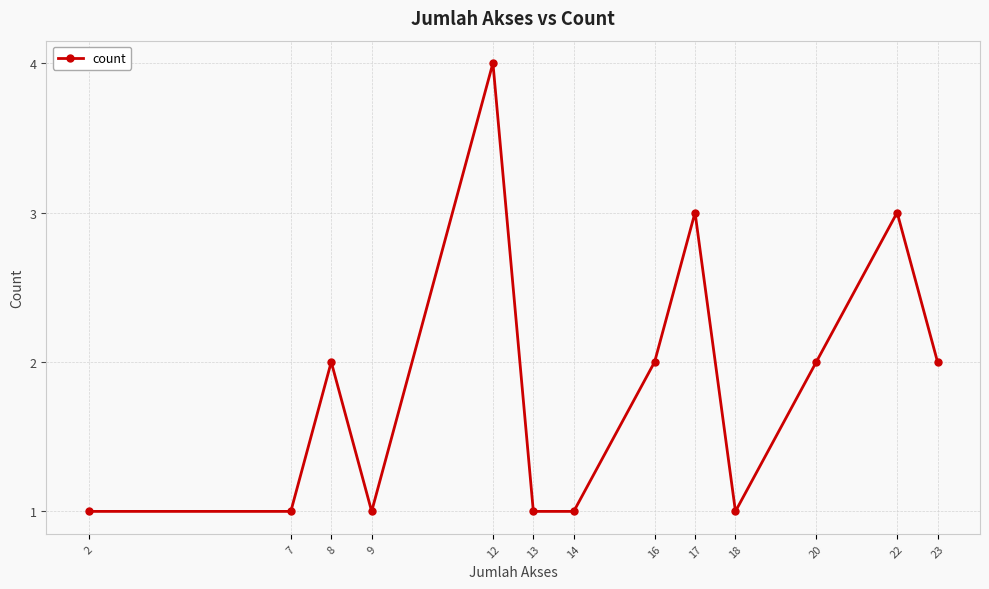

What is the sum of the values at 13 and 22?

4